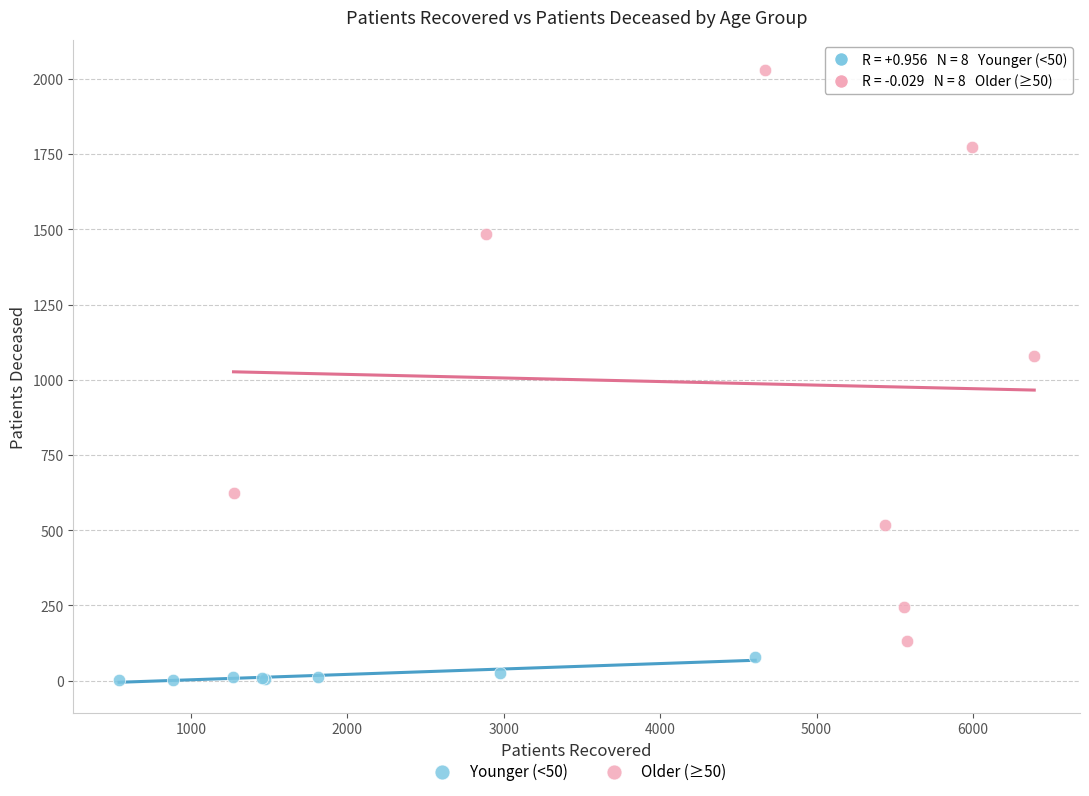

Which series reaches the maximum Y coordinate?

Older (≥50)